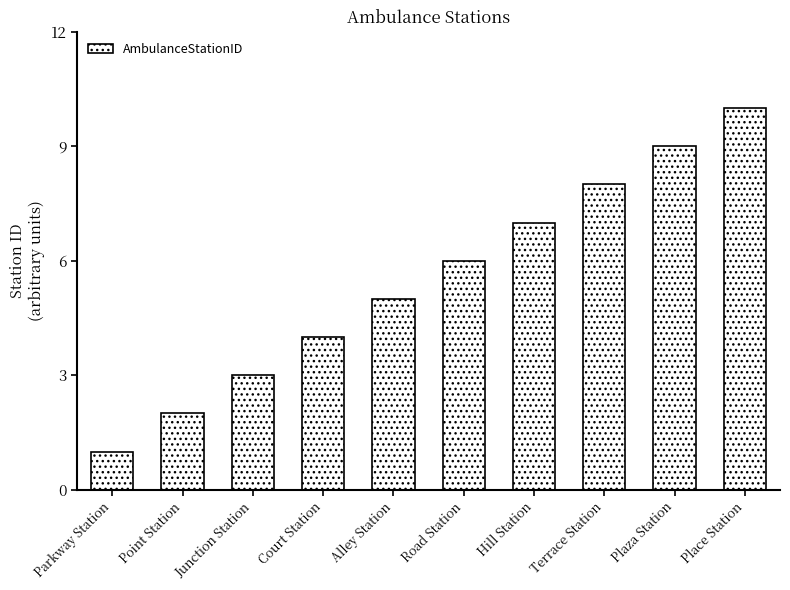

List the labels in order of value, largest first.

Place Station, Plaza Station, Terrace Station, Hill Station, Road Station, Alley Station, Court Station, Junction Station, Point Station, Parkway Station